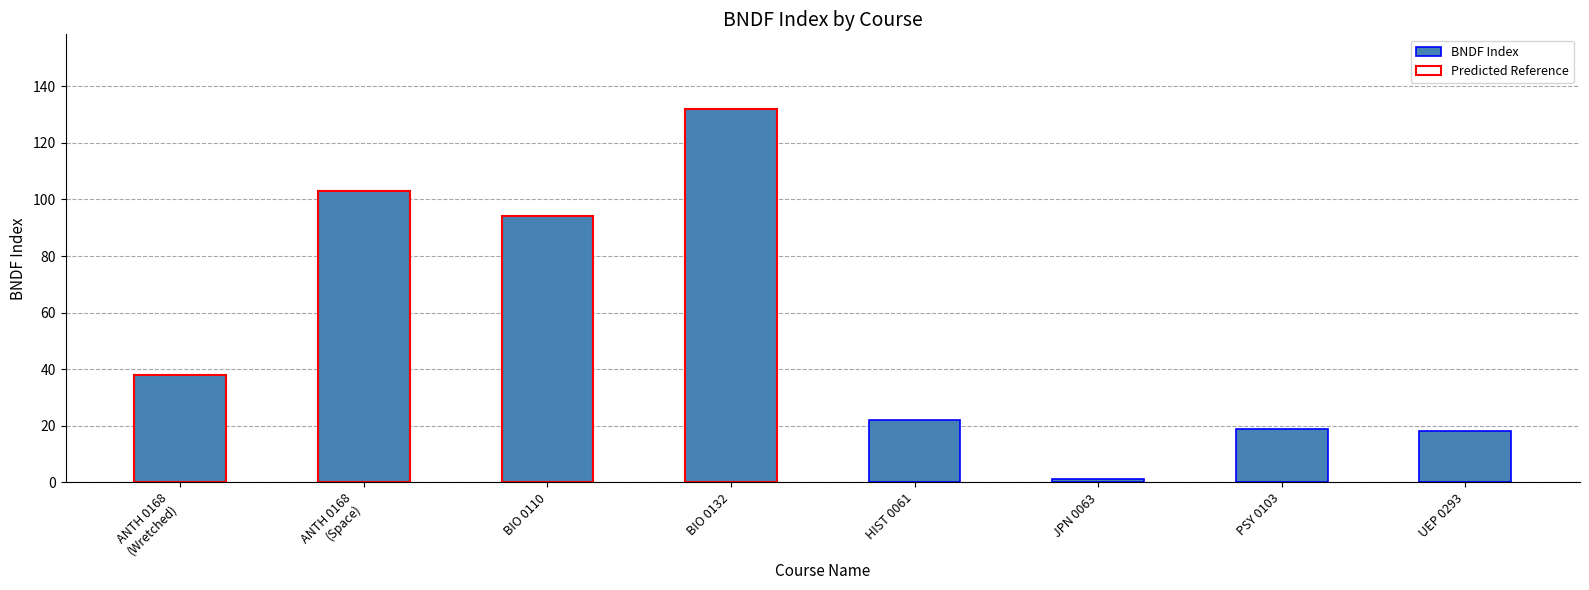

Which label corresponds to the smallest value in the chart?

JPN 0063